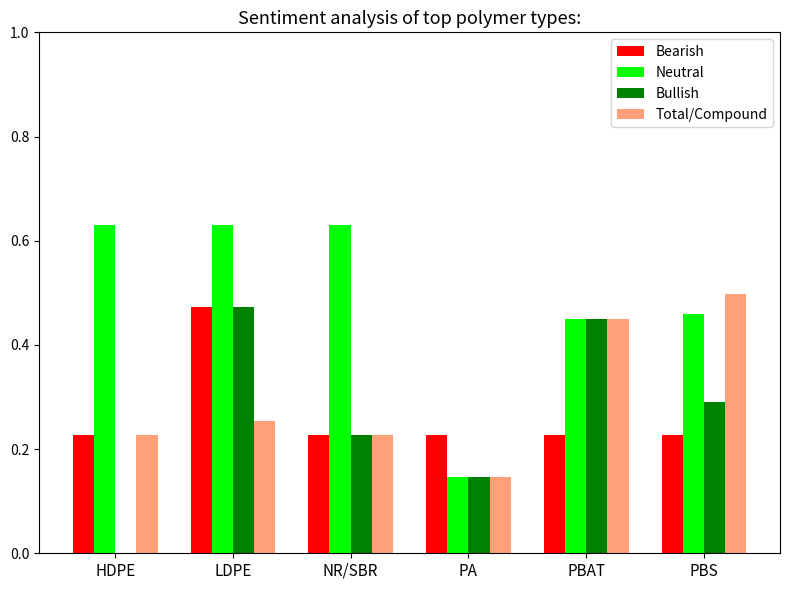

The Bullish series shows 0.2 at LDPE. True or false?

False